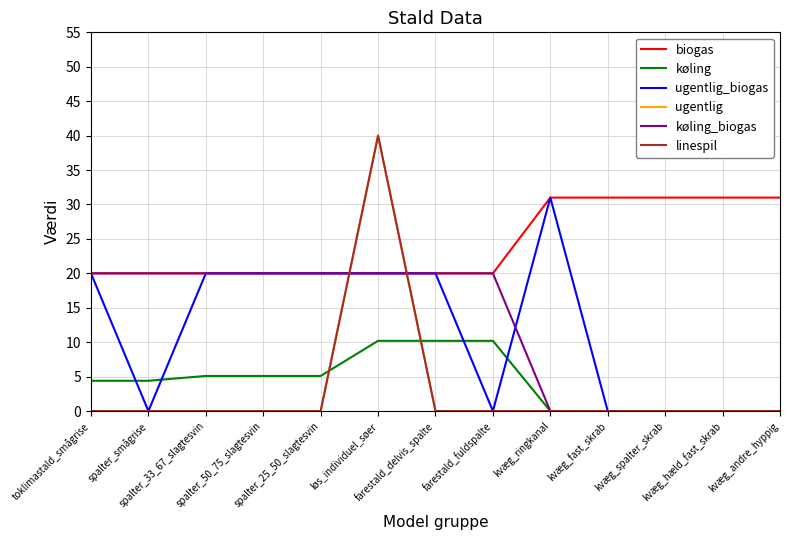

Is this an area chart (filled region under the line)?

No